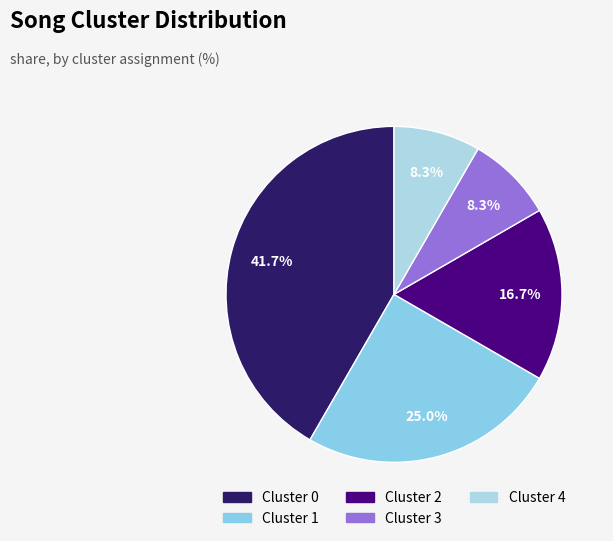

True or false: Cluster 4 accounts for 8% of the total.

True